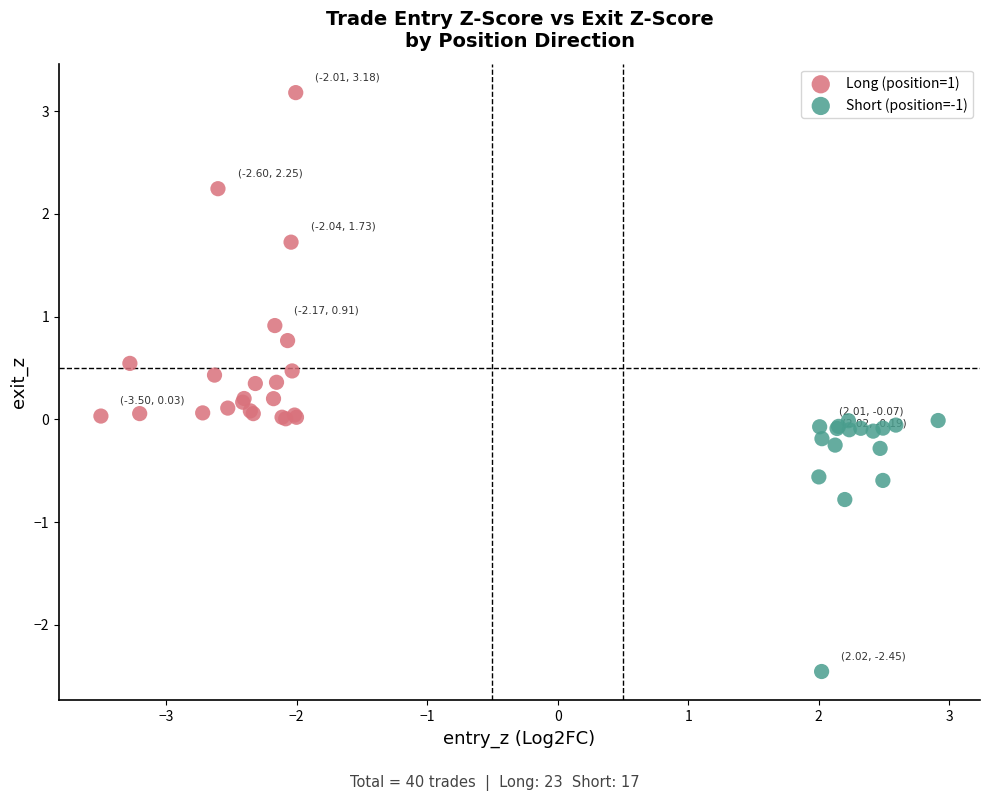

Which series contains the lowest Y value?

Short (position=-1)